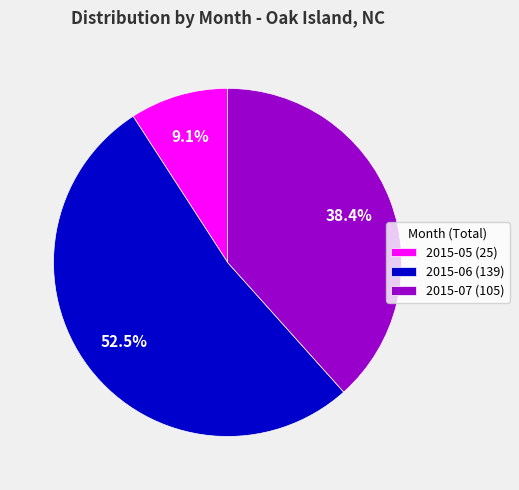

Which slice is the largest?

2015-06 (139)